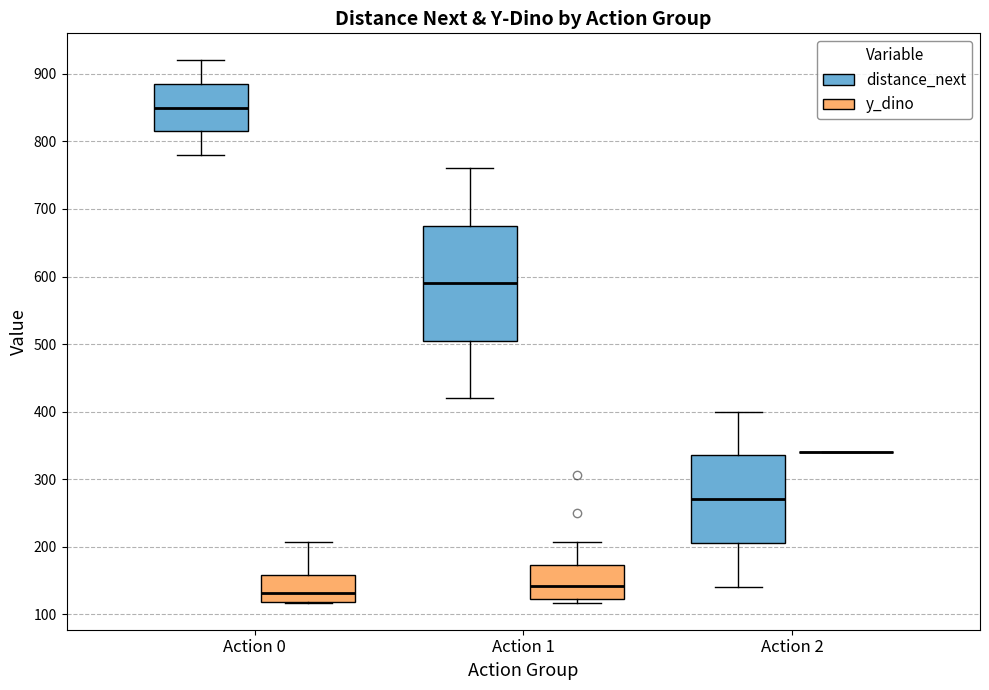

Reading left to right, read every box against the y-axis: the position of its median line, the range the box covers, and the ends of its whiskers. The values are not printed on the chart, so give them approximately, as read against the axis.

Action 0 (distance_next): median 850, box 820 to 890, whiskers 780 to 920
Action 0 (y_dino): median 130, box 120 to 160, whiskers 120 to 210
Action 1 (distance_next): median 590, box 510 to 680, whiskers 420 to 760
Action 1 (y_dino): median 140, box 120 to 170, whiskers 120 (just below the box's lower edge) to 210
Action 2 (distance_next): median 270, box 210 to 340, whiskers 140 to 400
Action 2 (y_dino): box collapsed to a line at 340, whiskers 340 to 340